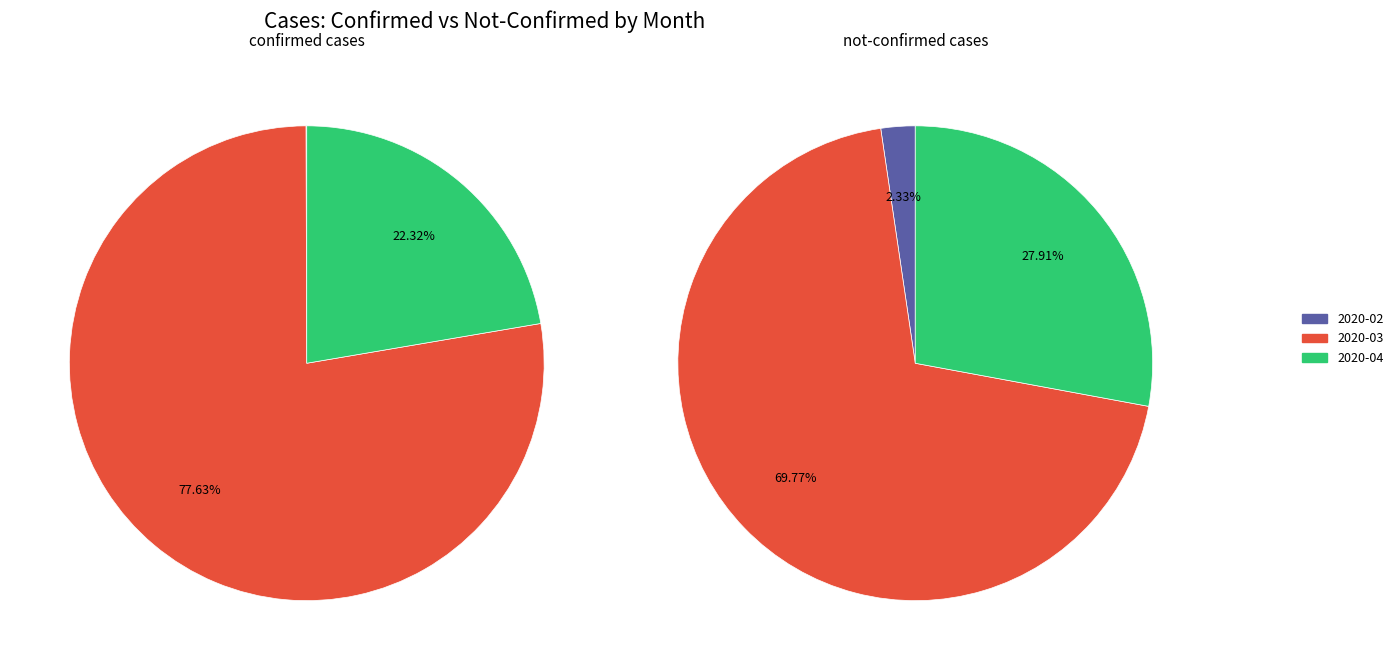

Is 0 the majority of the pie?

No